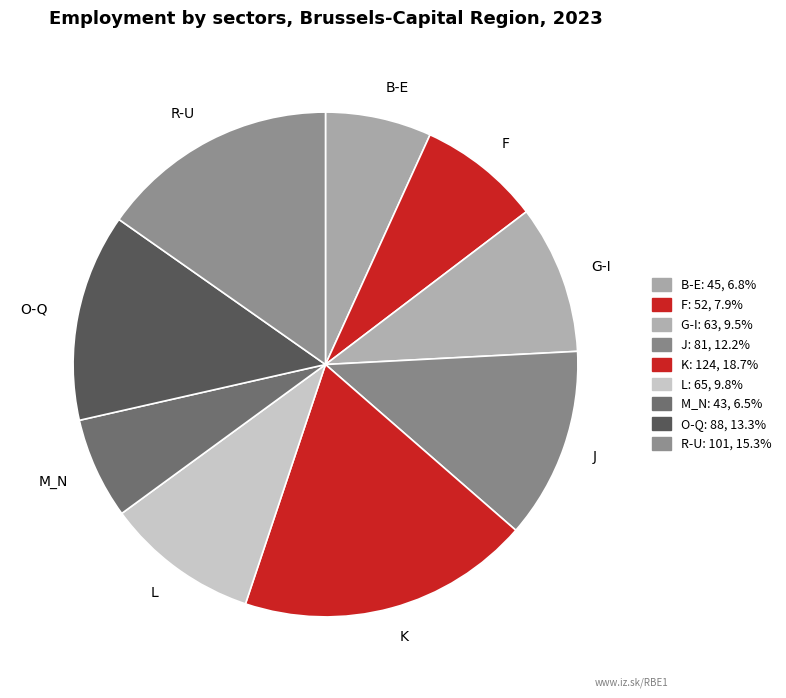

Do B-E and O-Q together represent more than half of the pie?

No